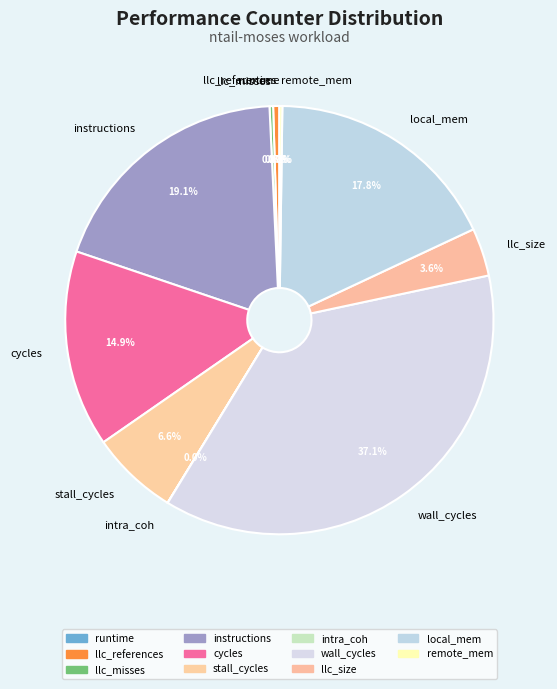

Does any single category account for the majority?

No